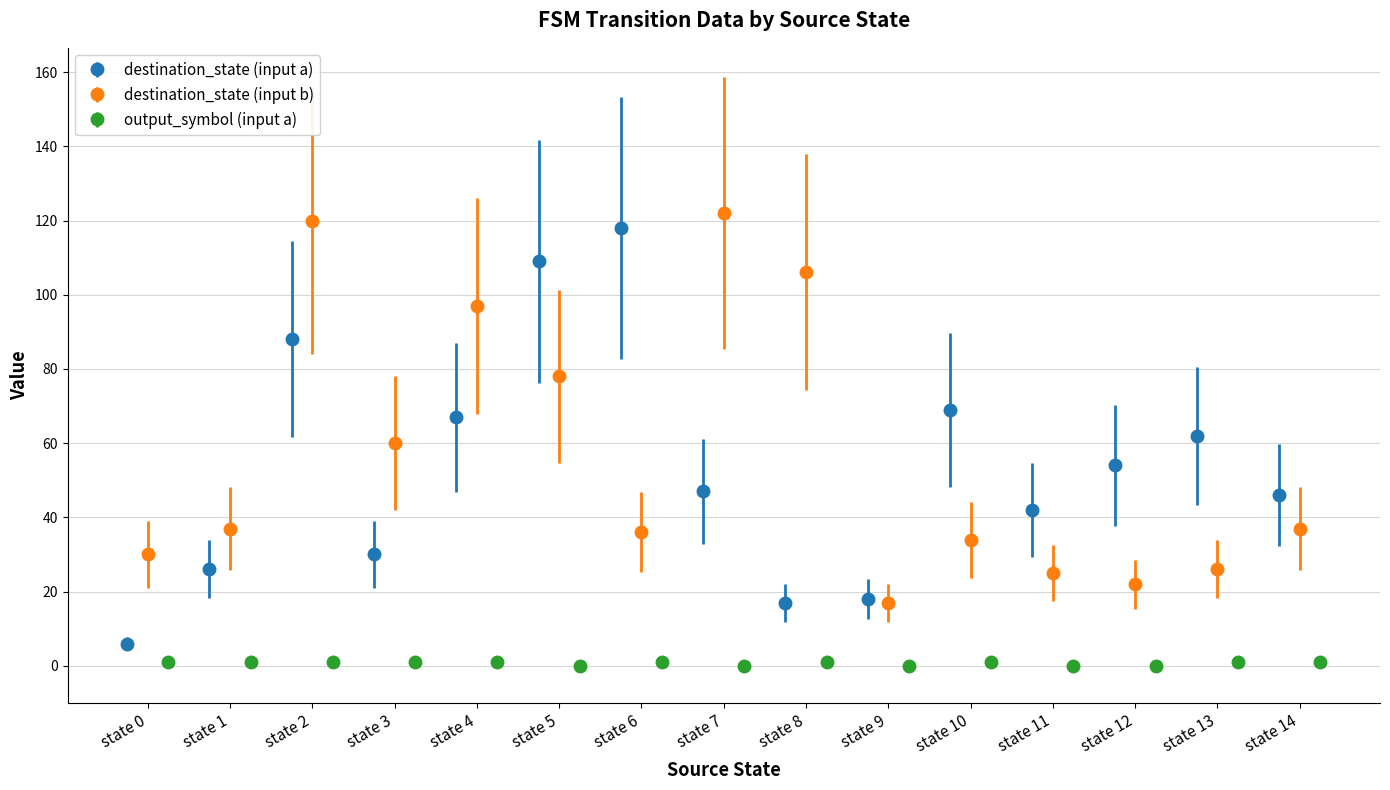

Are the bars grouped side by side (vs. stacked)?

Yes